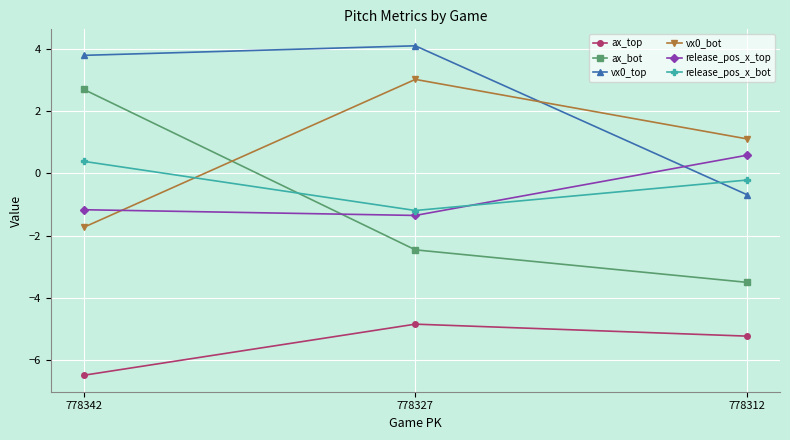

Is the value of ax_top at 778312 greater than the value of vx0_bot at 778312?

No